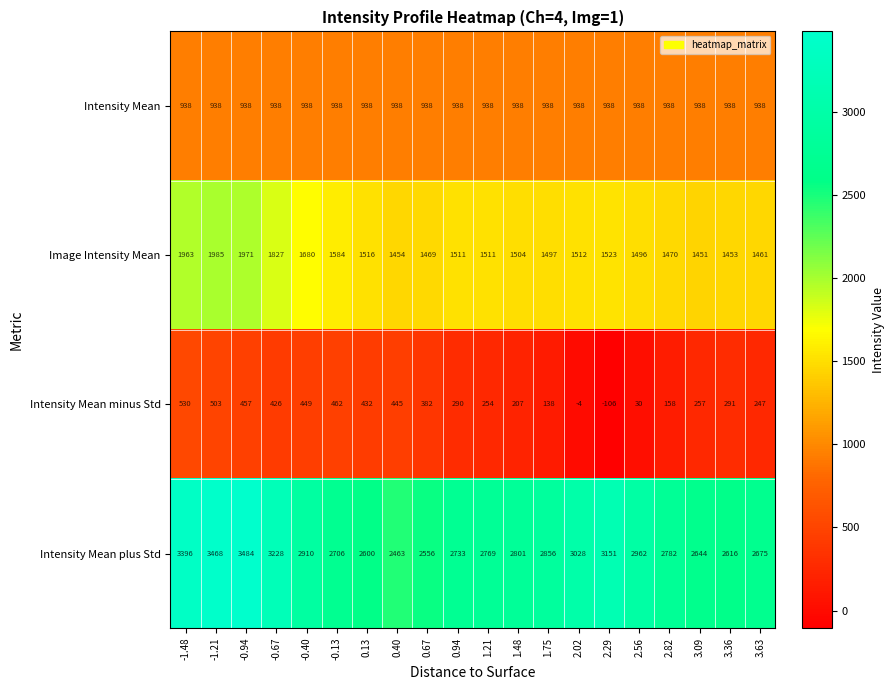

What is the difference between the Intensity Mean minus Std values at 1.48 and 0.40?

238